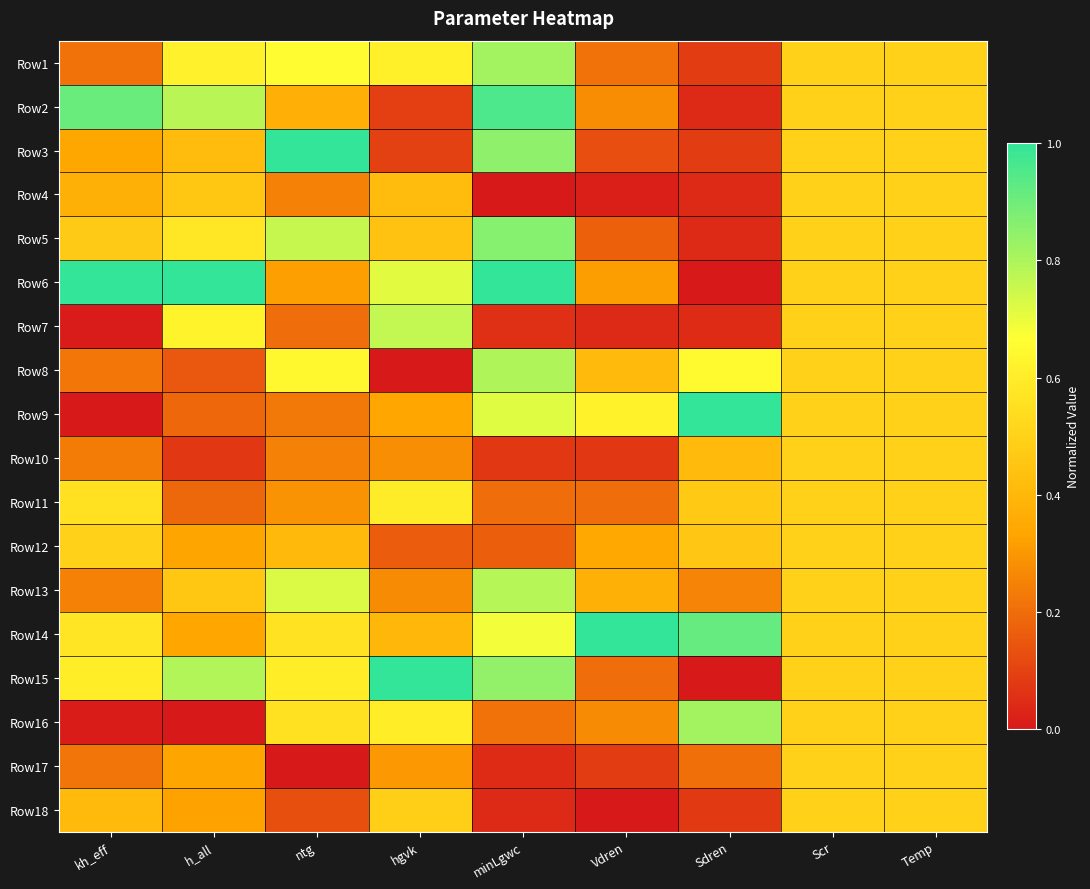

At which category does the chart reach its peak across all series?

ntg